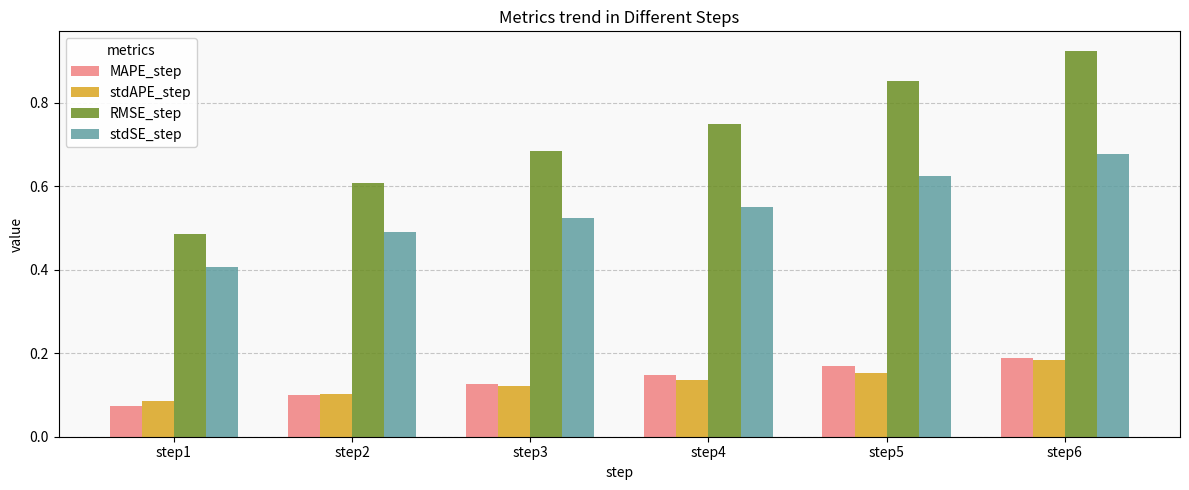

What is the sum of the stdSE_step values at step4 and step6?

1.2